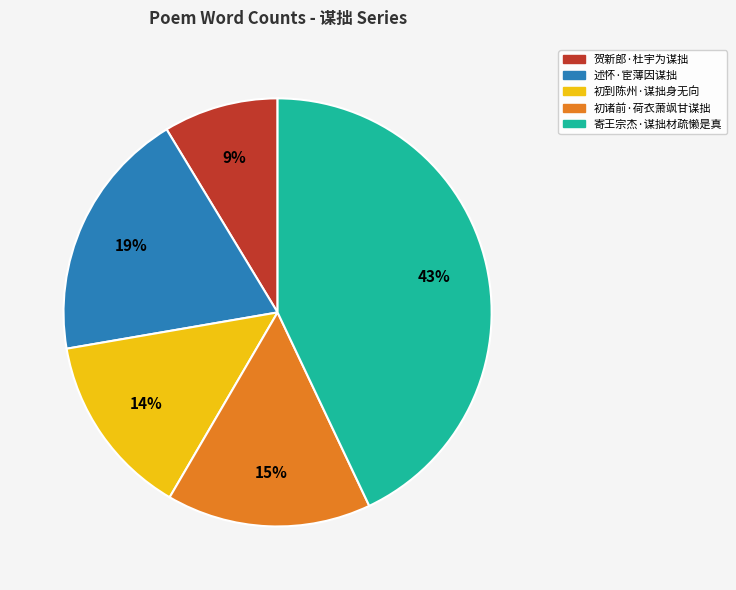

Is there a majority slice in this chart?

No